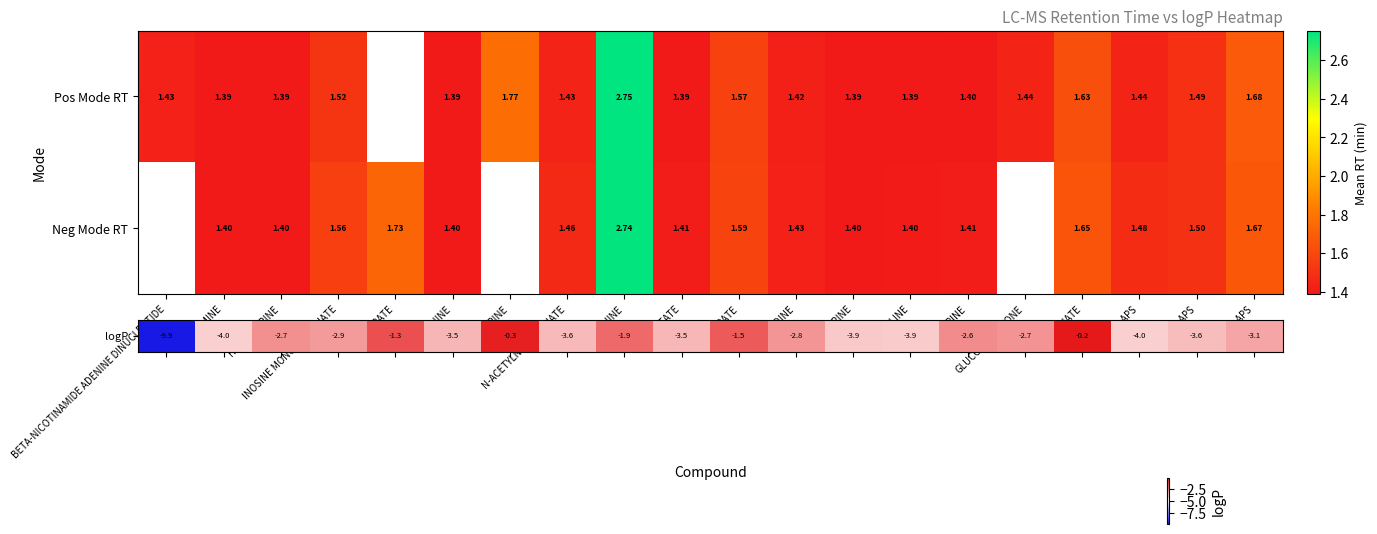

What is the total value across all series at CYTIDINE?

2.9